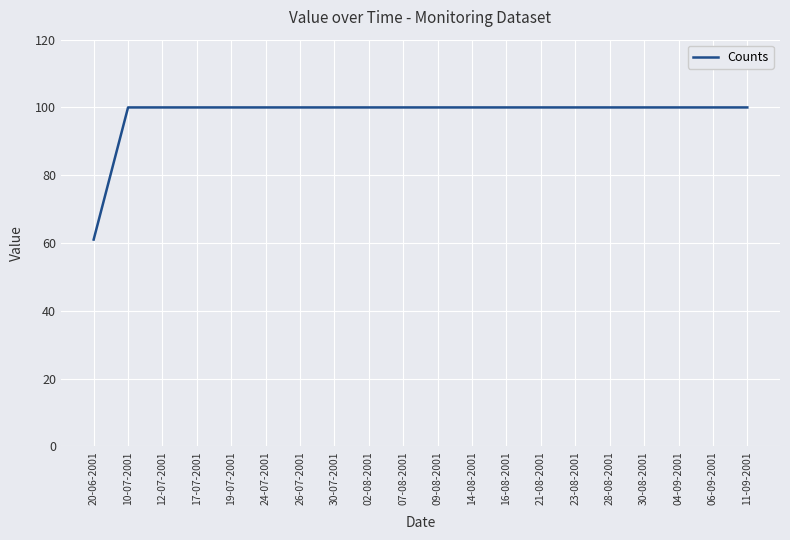

True or false: the data shows 171 at 24-07-2001.

False